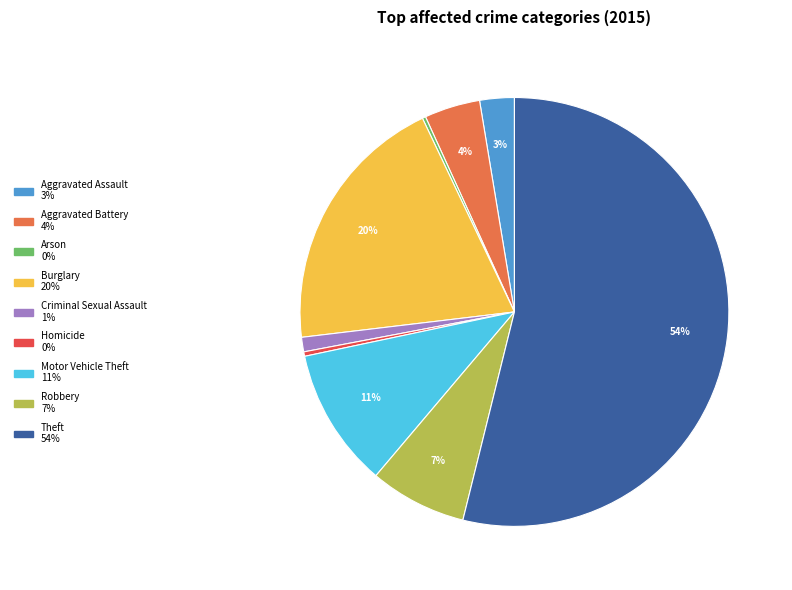

To the nearest percent, what is the difference between the Homicide and Aggravated Battery slice percentages?

4%